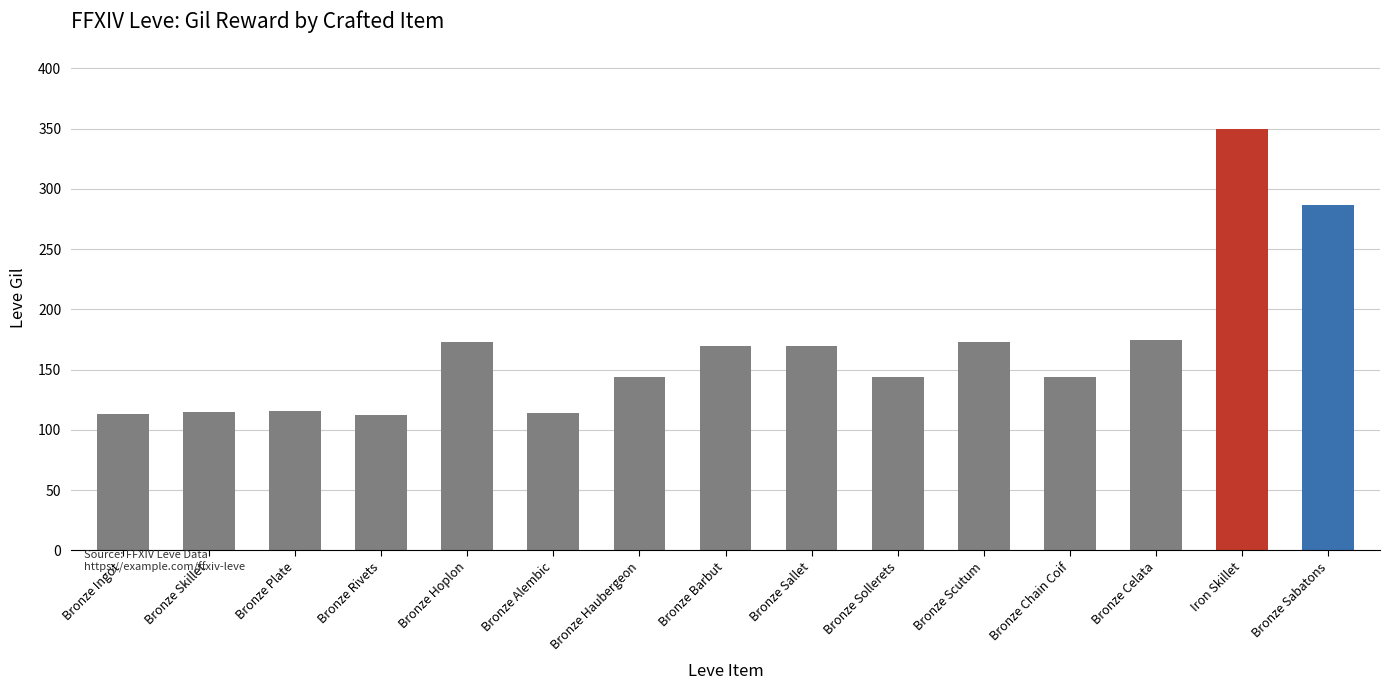

What is the label of the 2nd bar from the left?

Bronze Skillet